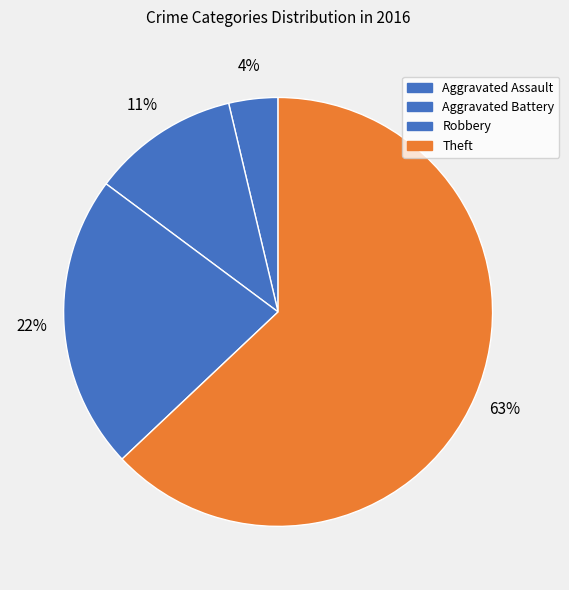

To the nearest percent, what percentage of the pie is Theft?

63%